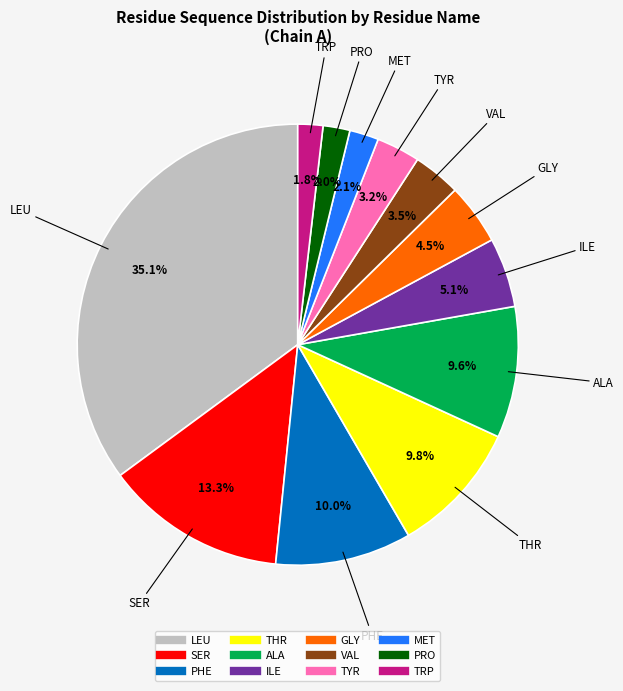

Does any single category account for the majority?

No